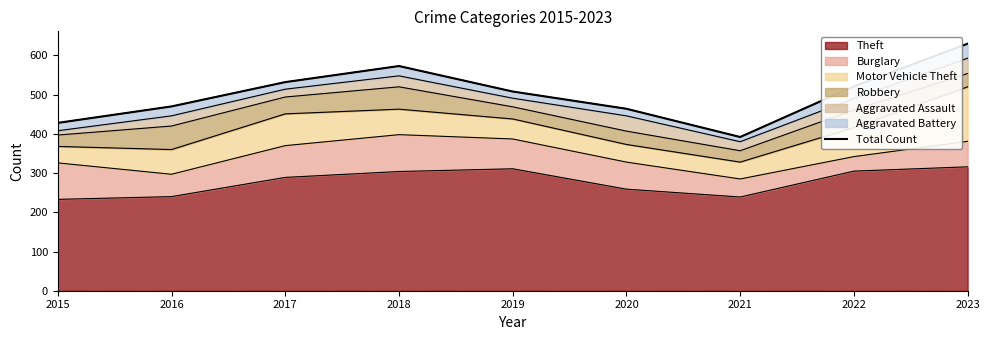

What is the maximum value shown in the chart?

630